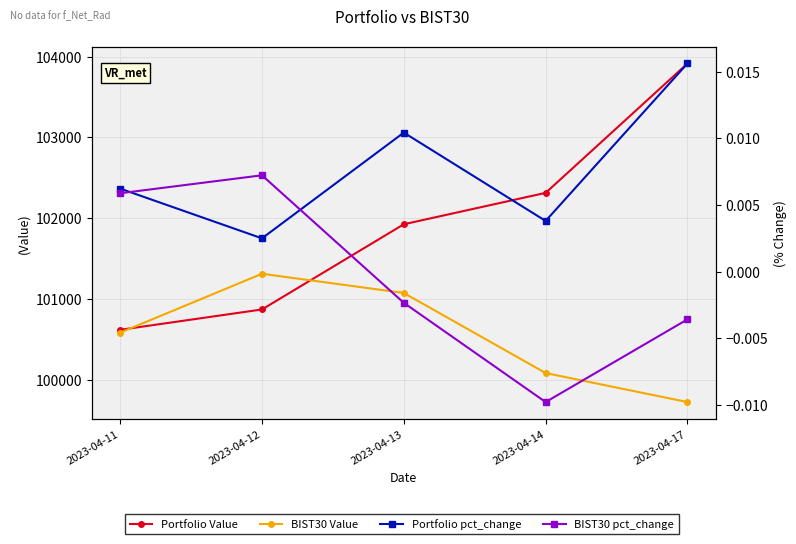

What is the difference between the Portfolio Value values at 2023-04-11 and 2023-04-14?

1692.3